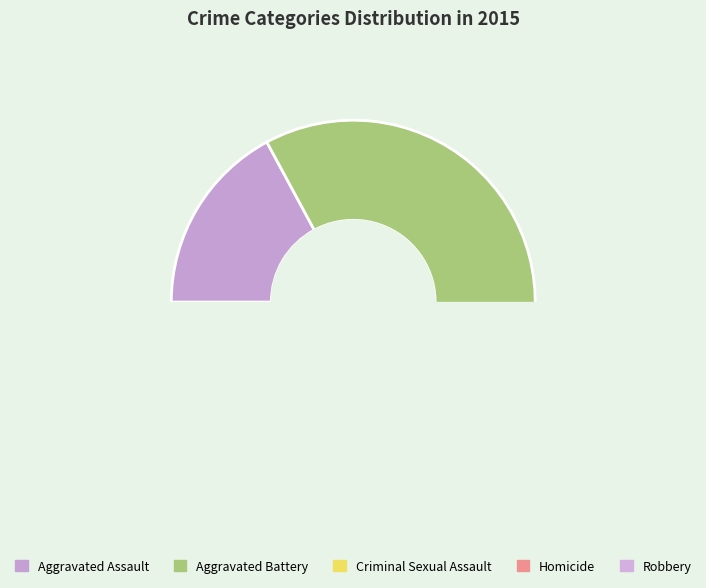

What percentage is the Homicide slice, to the nearest percent?

2%